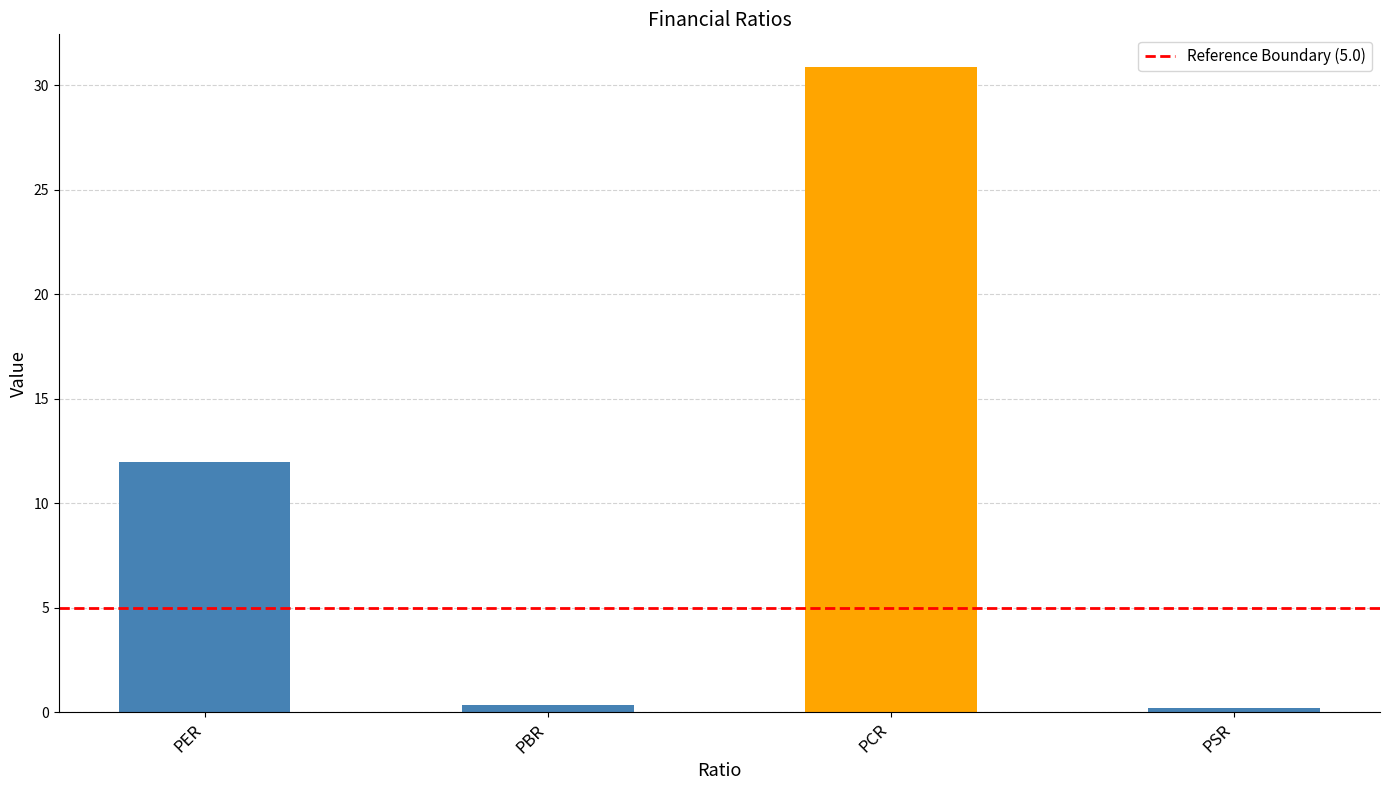

Which has a higher value, PBR or PER?

PER